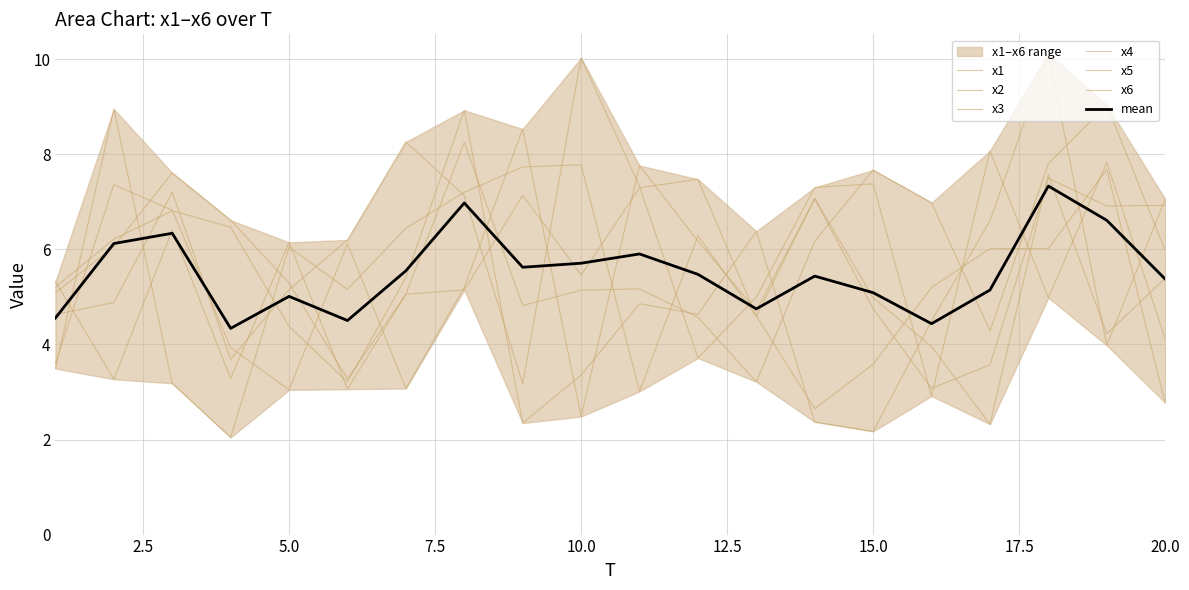

What is the minimum value shown in the chart?

2.0